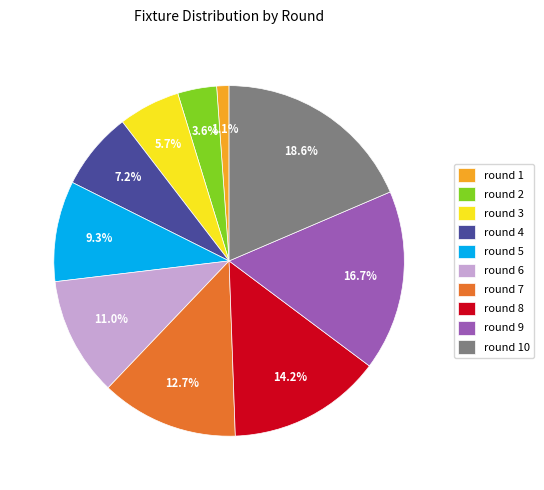

To the nearest percent, what percentage of the pie is round 6?

11%